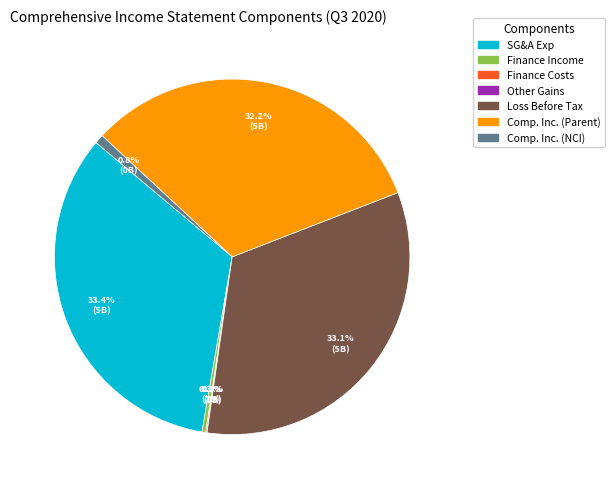

Is there a majority slice in this chart?

No